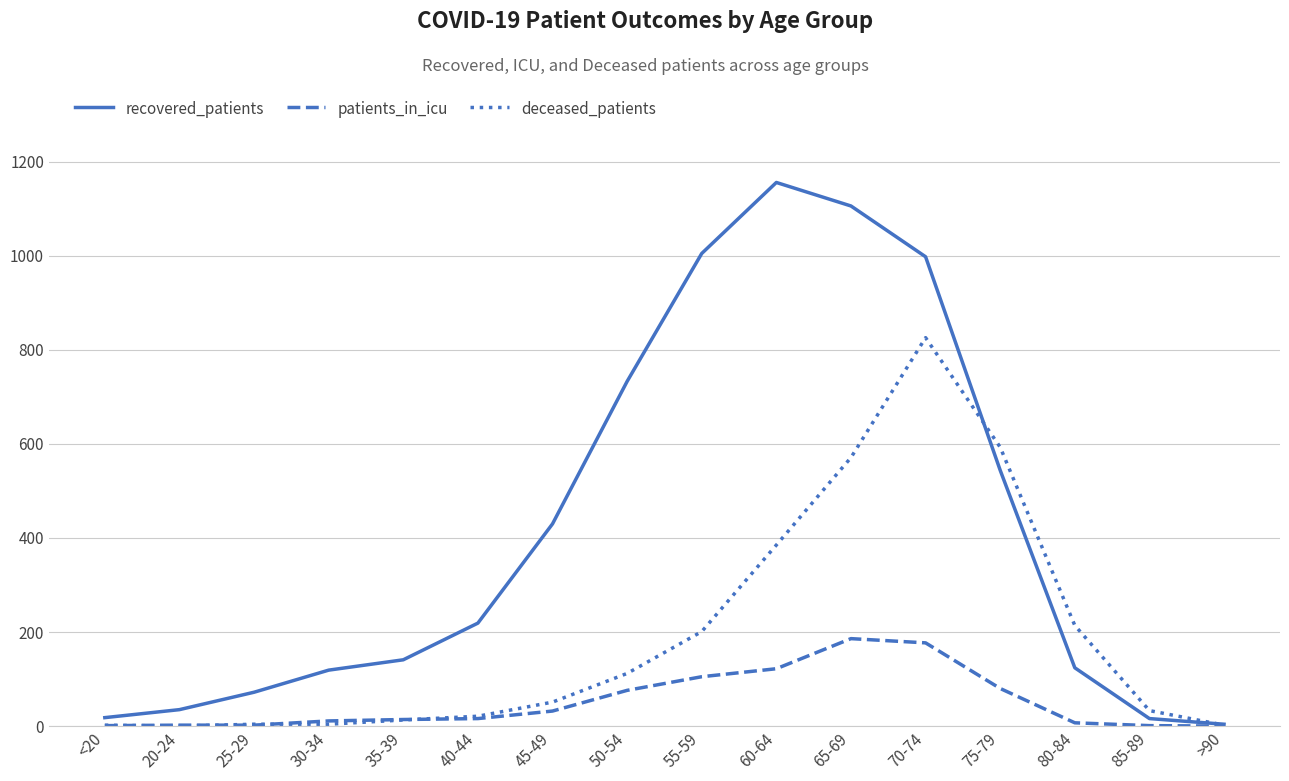

Between 30-34 and 45-49, which series saw the biggest shift?

recovered_patients